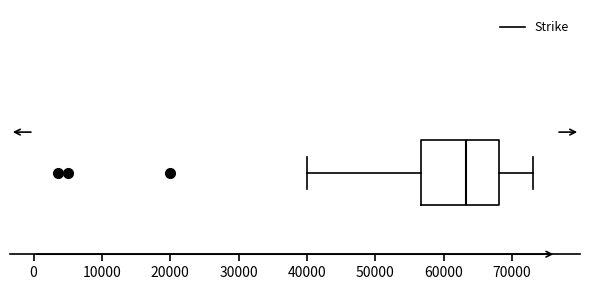

Where does the right whisker of the box end on the x-axis? The values are not printed on the chart, so give them approximately, as read against the axis.

73000